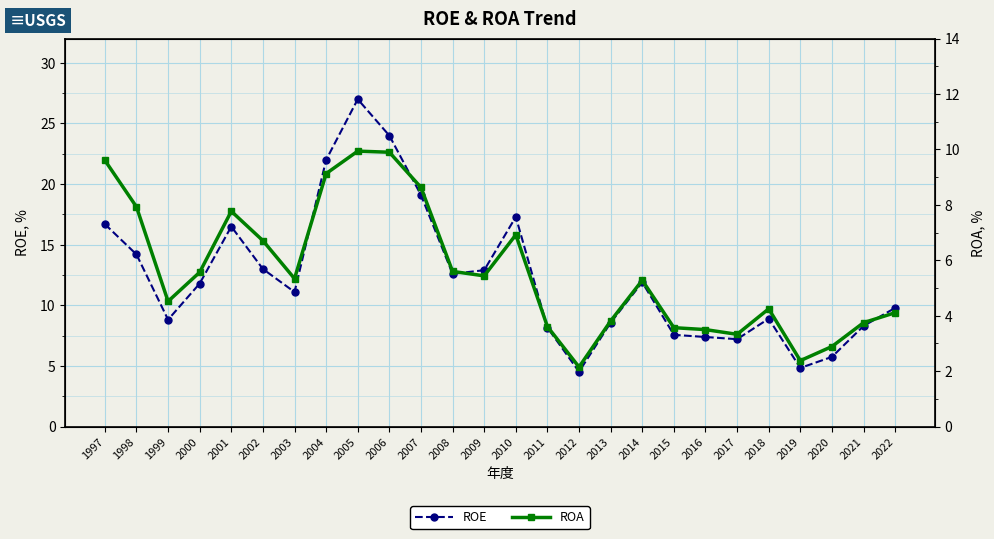

What is the value of the ROA point at the 10th from the left?

9.9